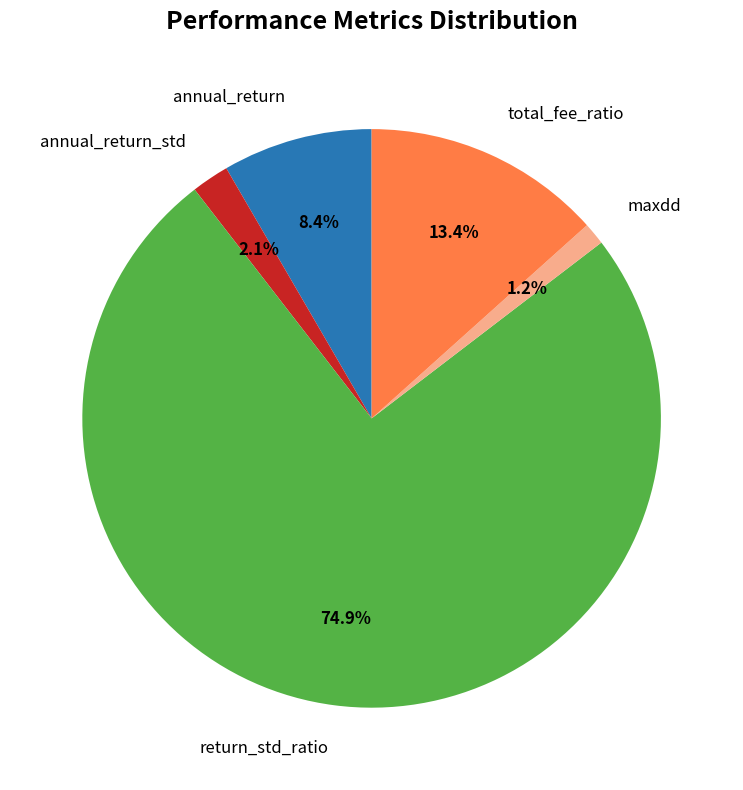

To the nearest percent, what is the average slice percentage?

20%